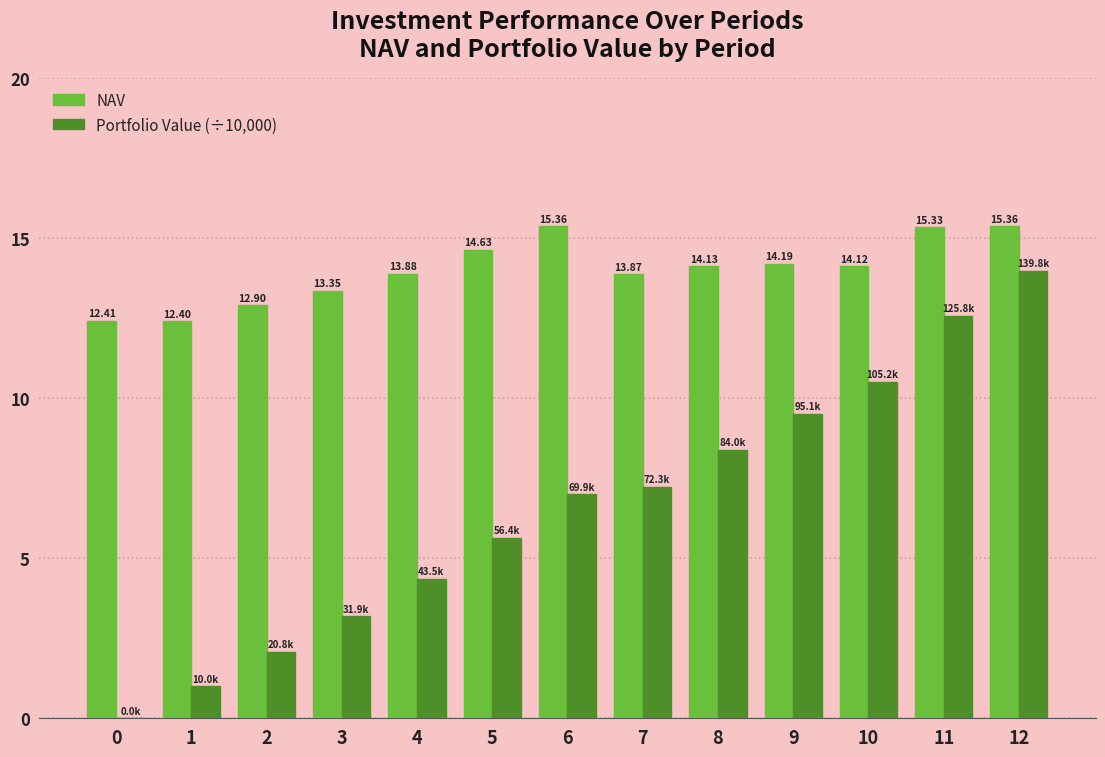

What is the sum of the Portfolio Value (÷10,000) values at 0 and 6?

7.0